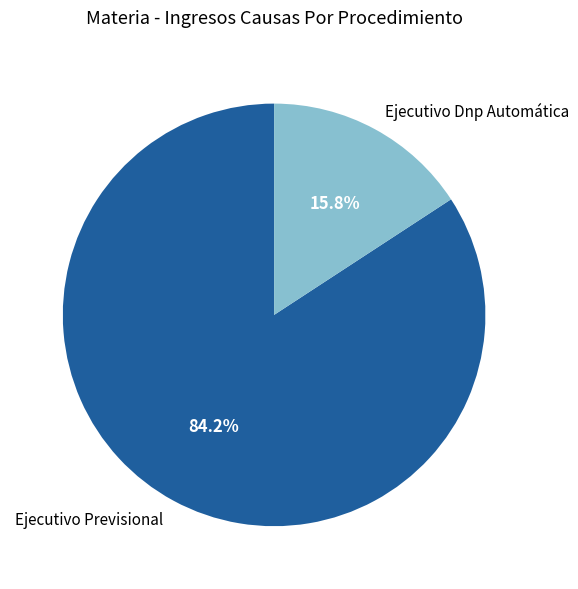

What percentage is the Ejecutivo Dnp Automática slice, to the nearest percent?

16%